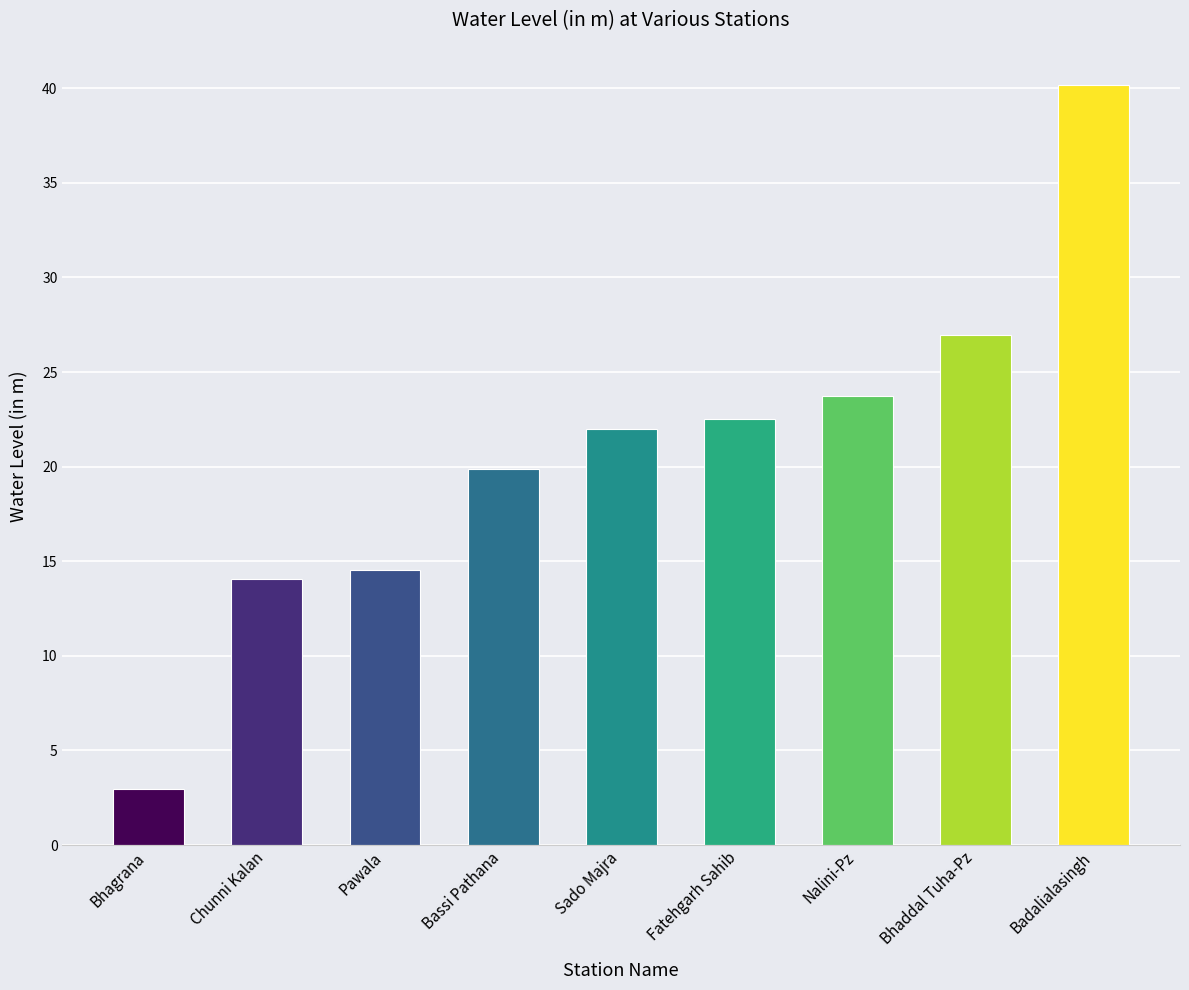

What is the smallest value displayed?

3.0